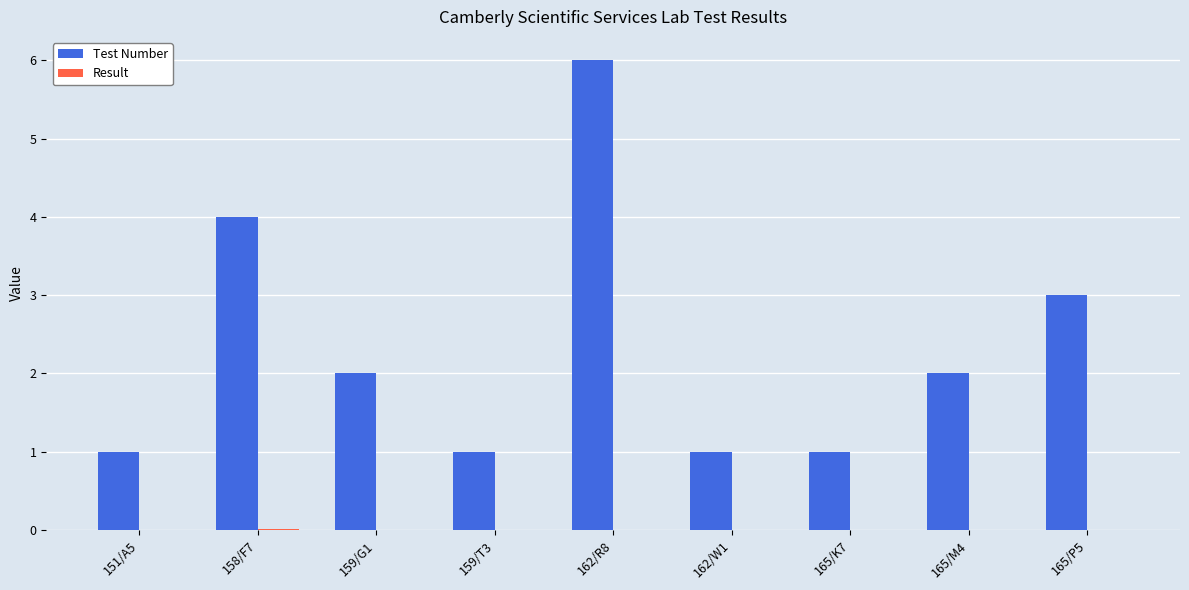

Is it true that Test Number equals 6.0 at 162/R8?

True